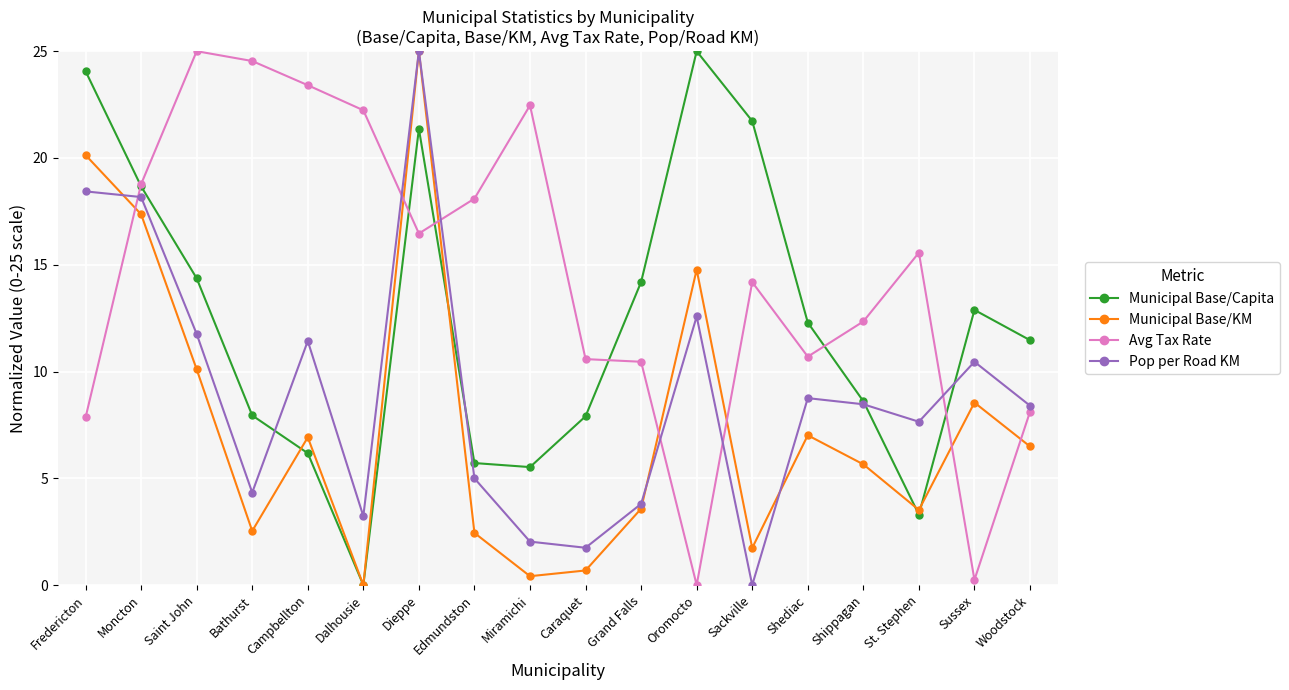

What is the value of the Municipal Base/Capita point at the 16th from the left?

3.3